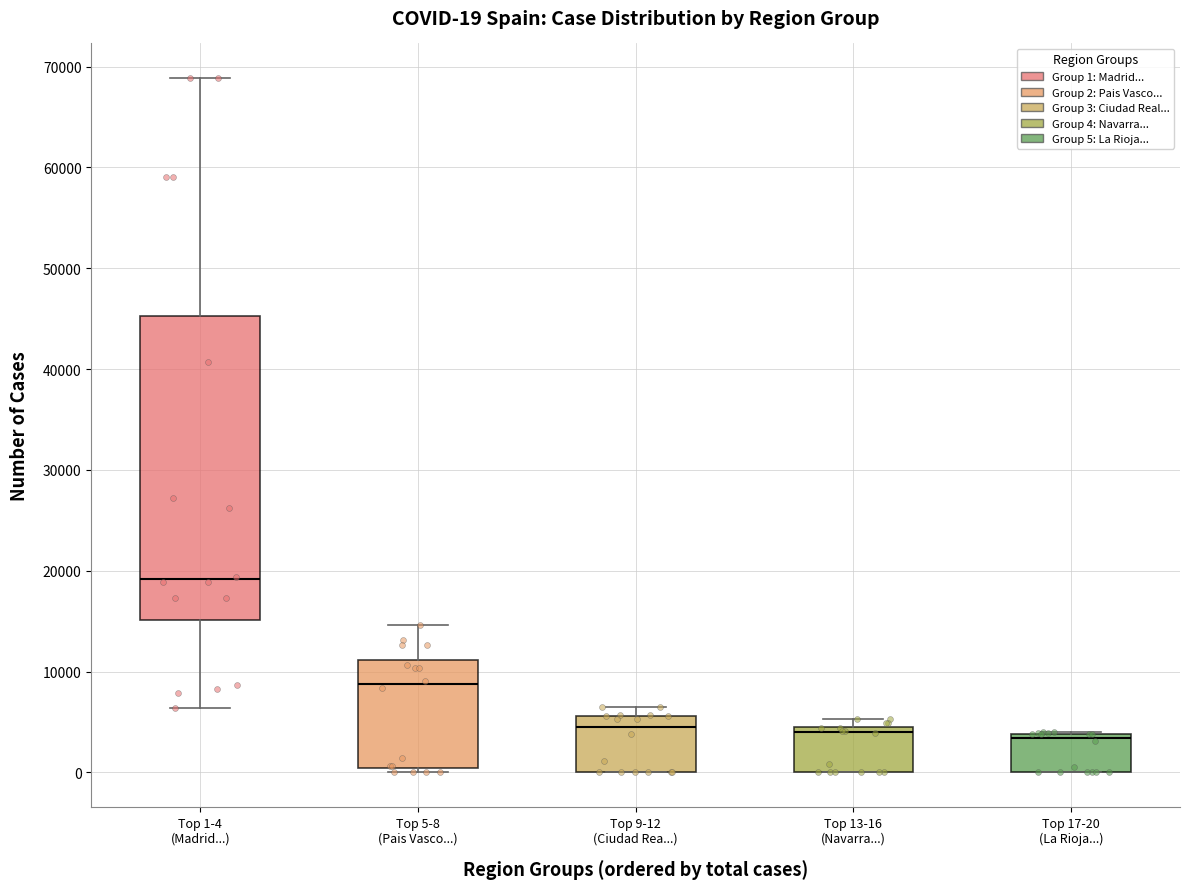

Which box has the highest median line?

Top 1-4 (Madrid...)